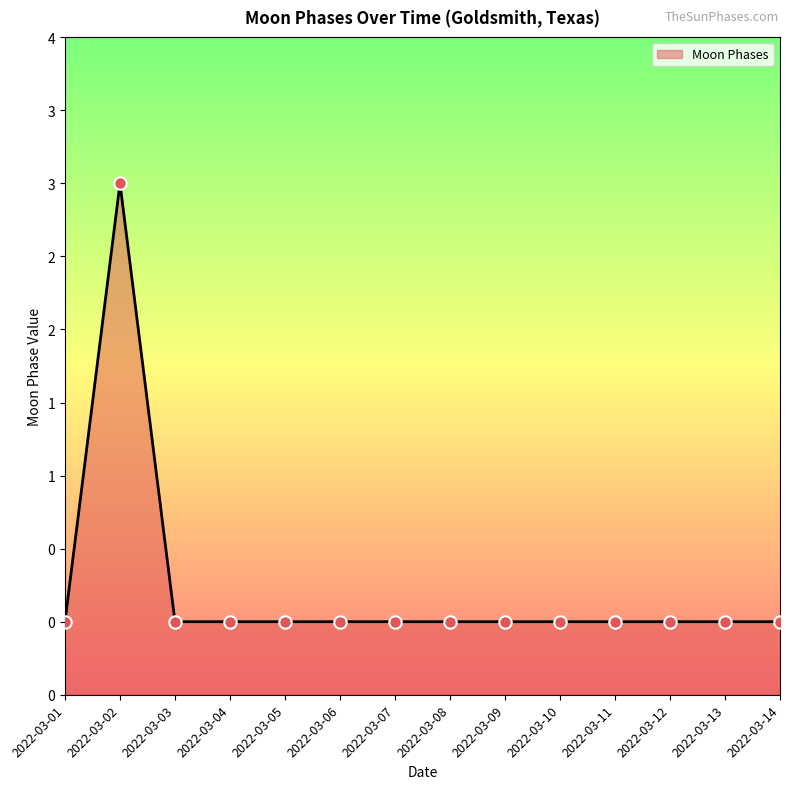

Between 2022-03-06 and 2022-03-02, which is larger?

2022-03-02